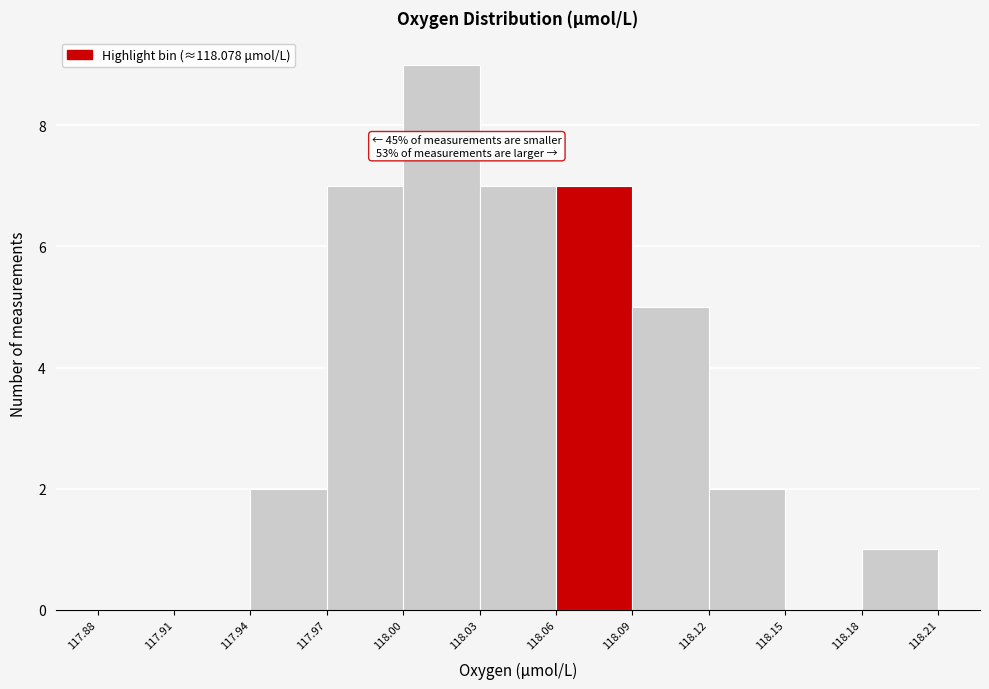

Over which range of the x-axis is the bar tallest?

118.00 to 118.03